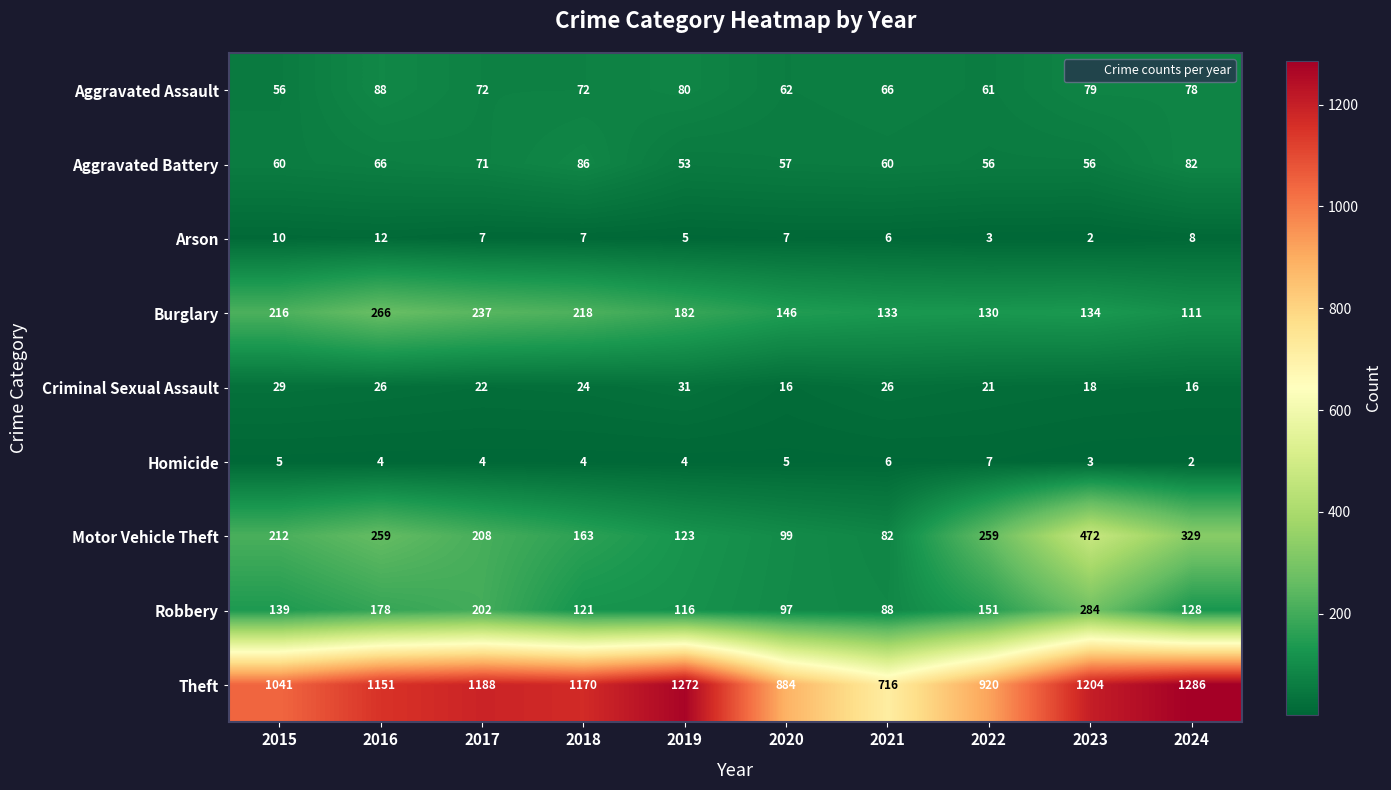

List the series in order of their peak value, highest first.

Theft, Motor Vehicle Theft, Robbery, Burglary, Aggravated Assault, Aggravated Battery, Criminal Sexual Assault, Arson, Homicide